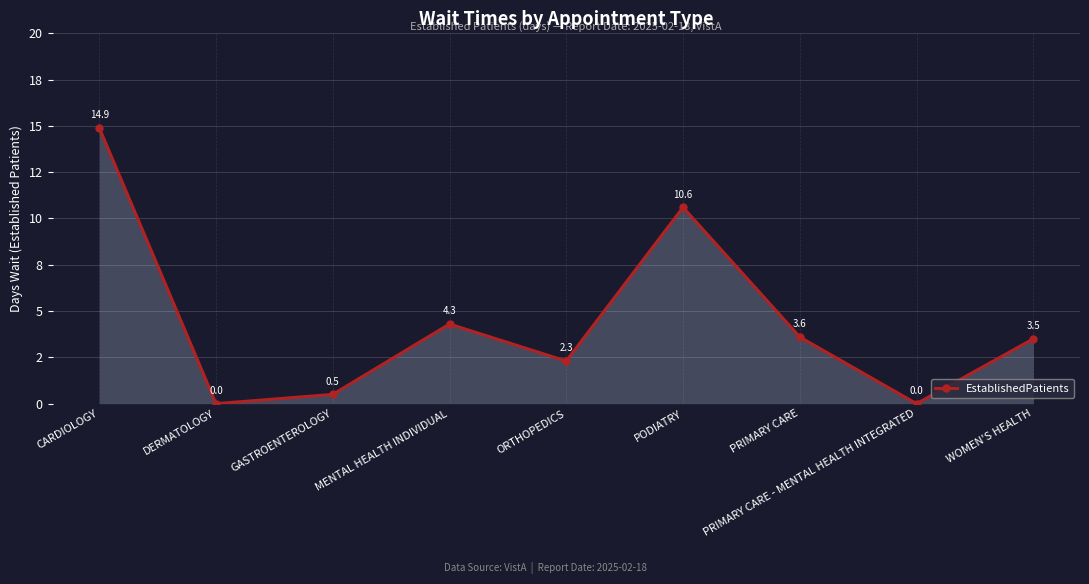

What is the label of the 3rd point from the right?

PRIMARY CARE